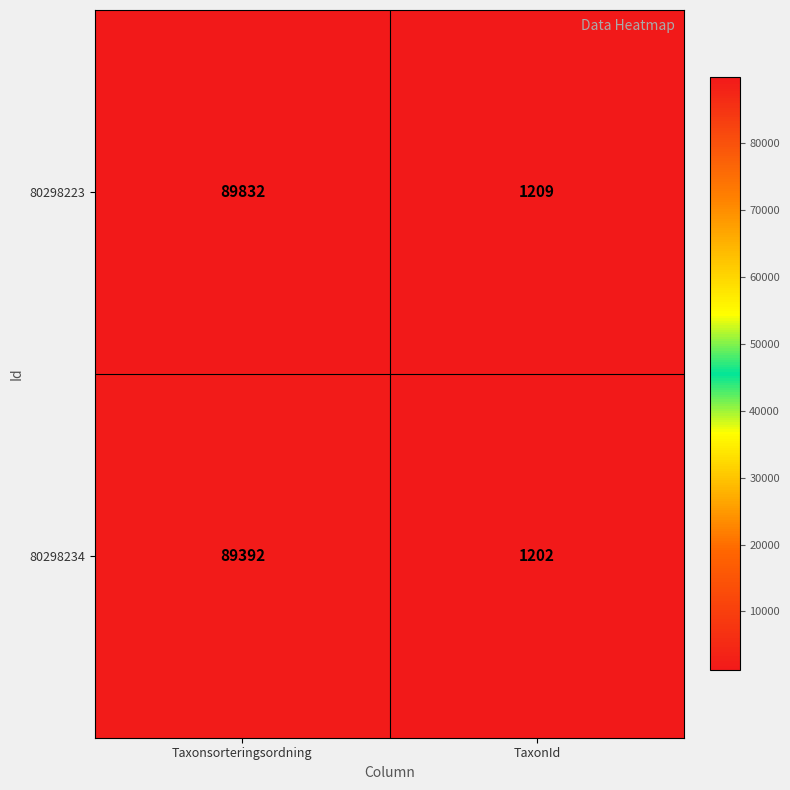

What is the sum of all 80298234 values?

90594